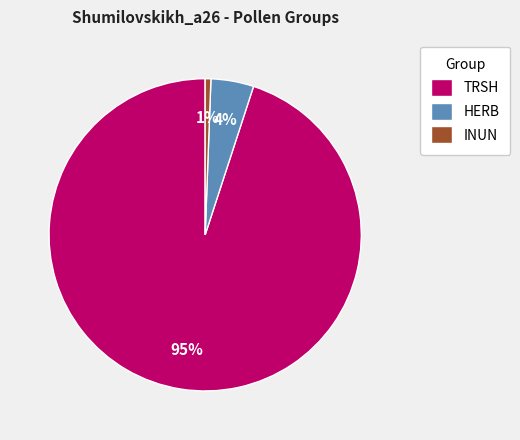

Is there a majority slice in this chart?

Yes